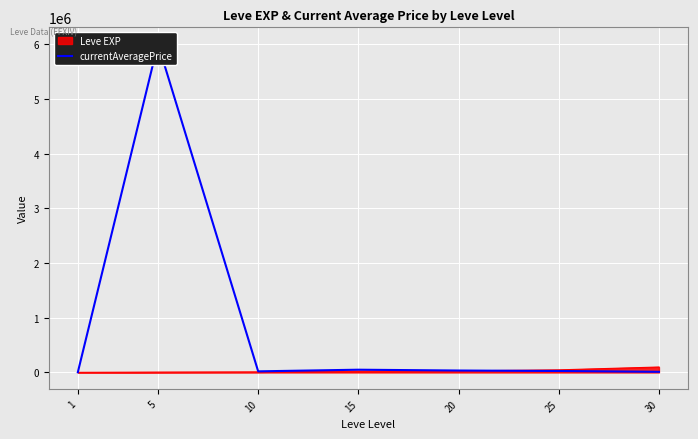

What value does the data have at 30?

11656